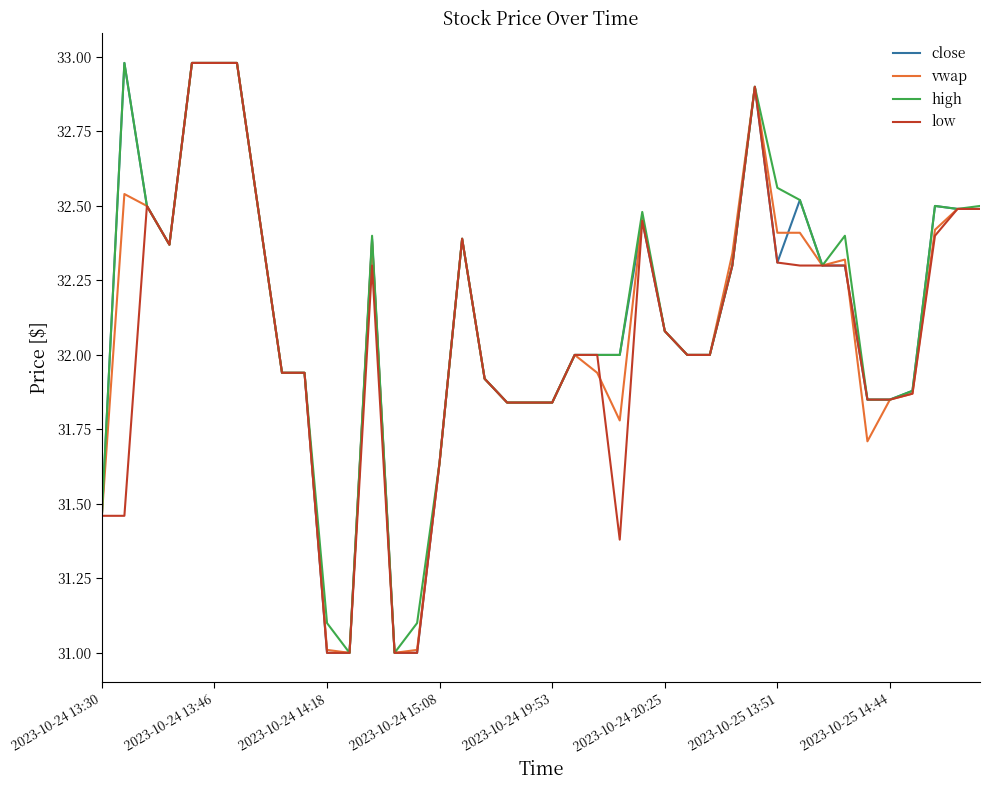

What is the minimum value shown in the chart?

31.0